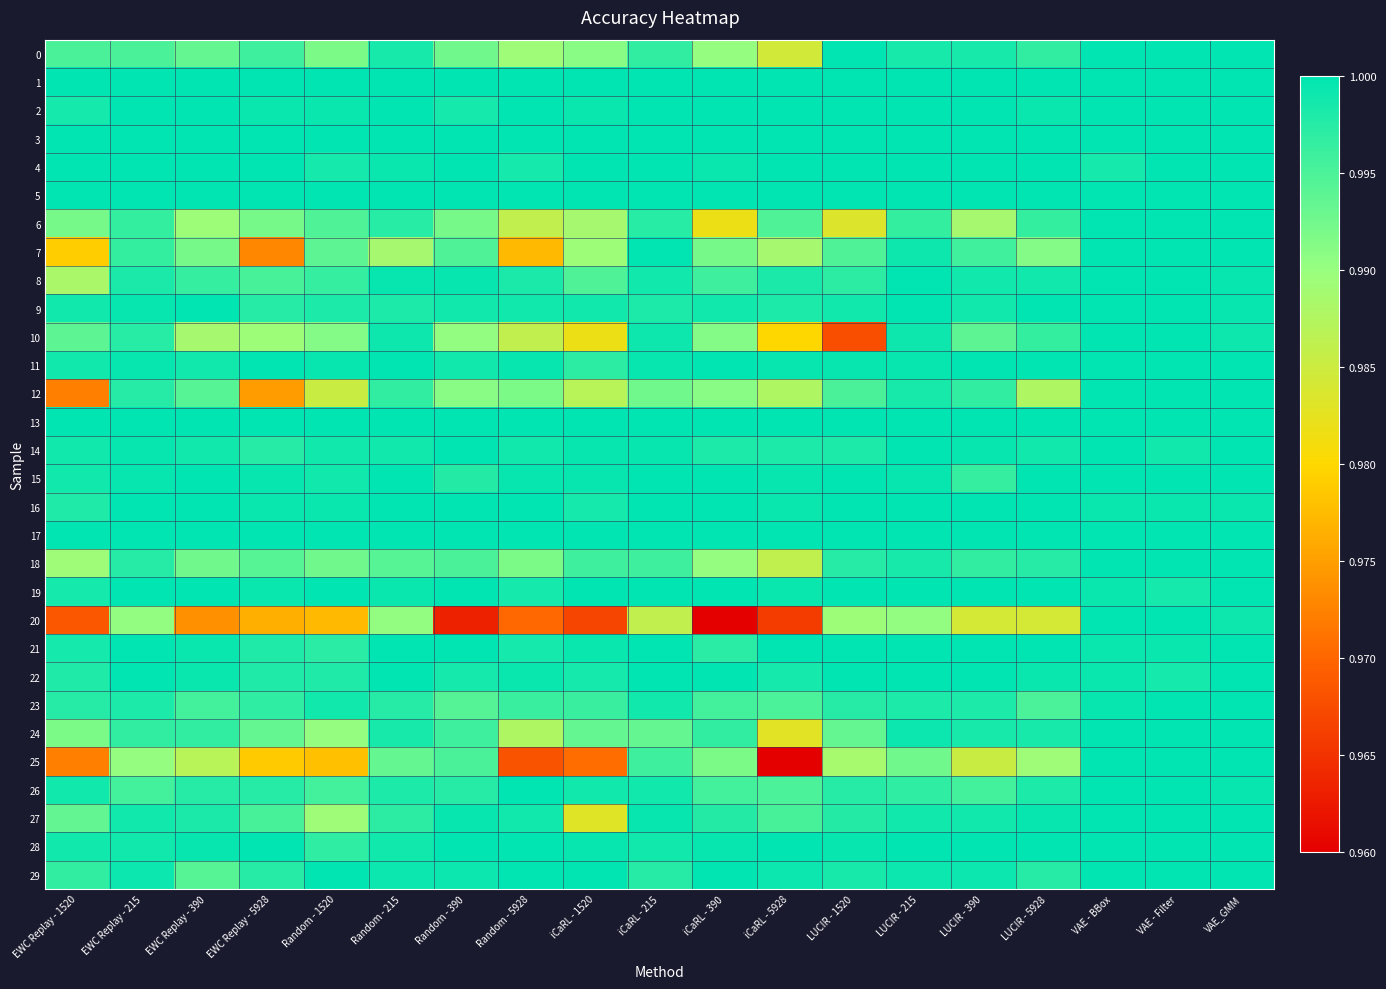

At which category is the sum across all series the highest?

VAE_GMM